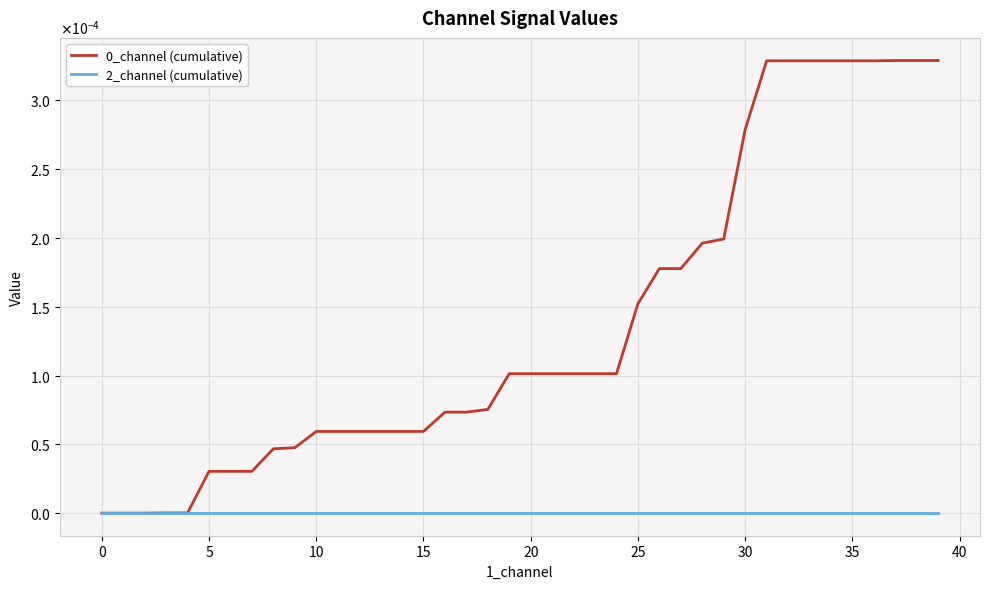

What is the label of the 24th point from the left?

23